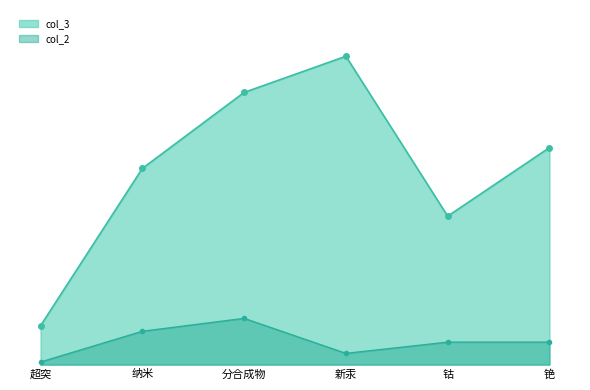

What are all the series names shown in the legend?

col_3, col_2